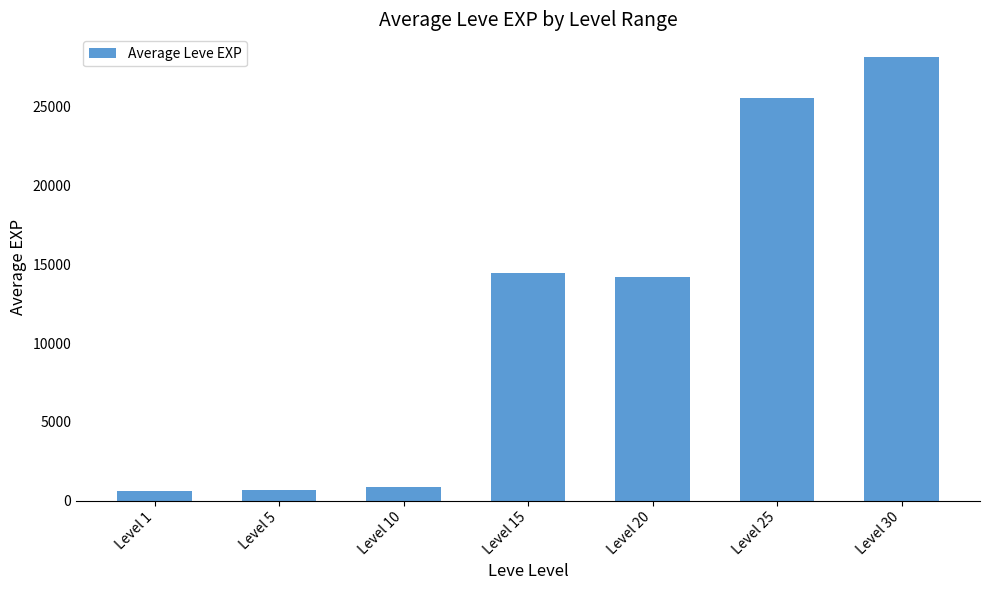

Which label corresponds to the largest value in the chart?

Level 30